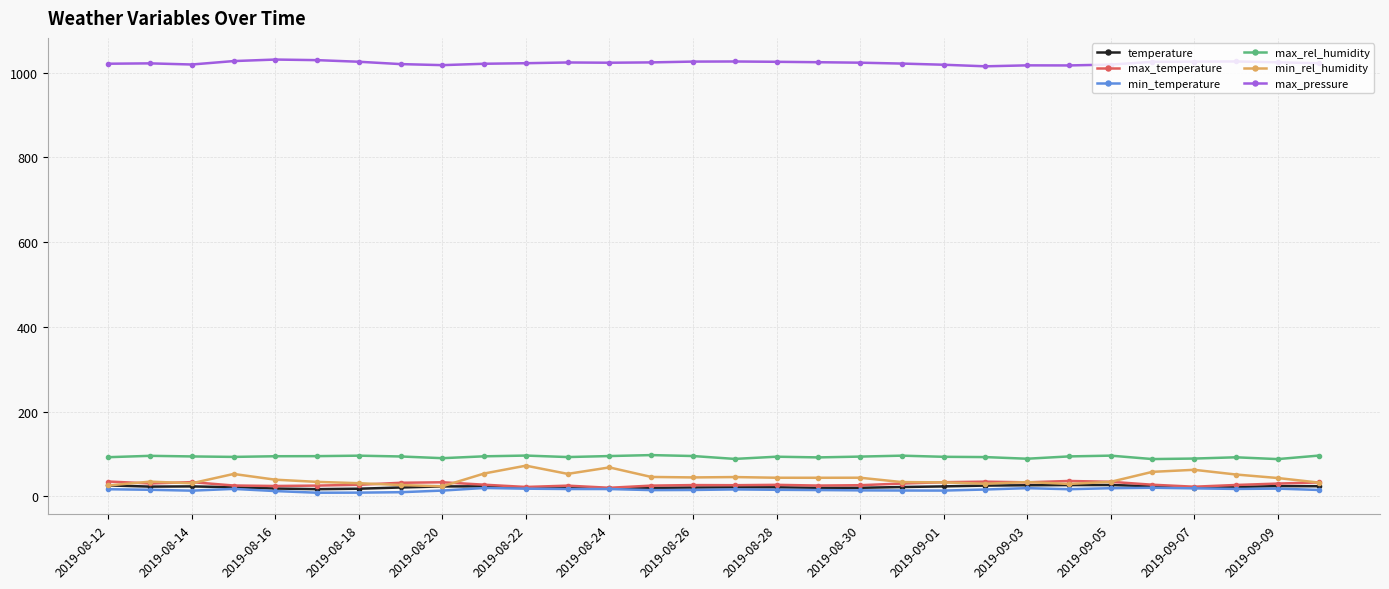

What is the value of the max_pressure point at the 10th from the left?

1021.2